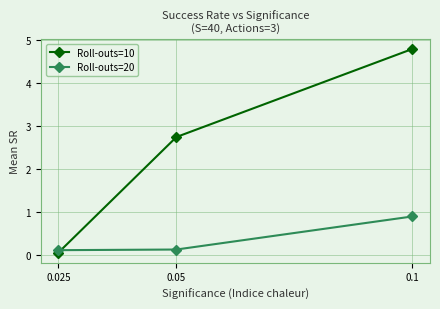

What is the total value across all series at 0.025?

0.2